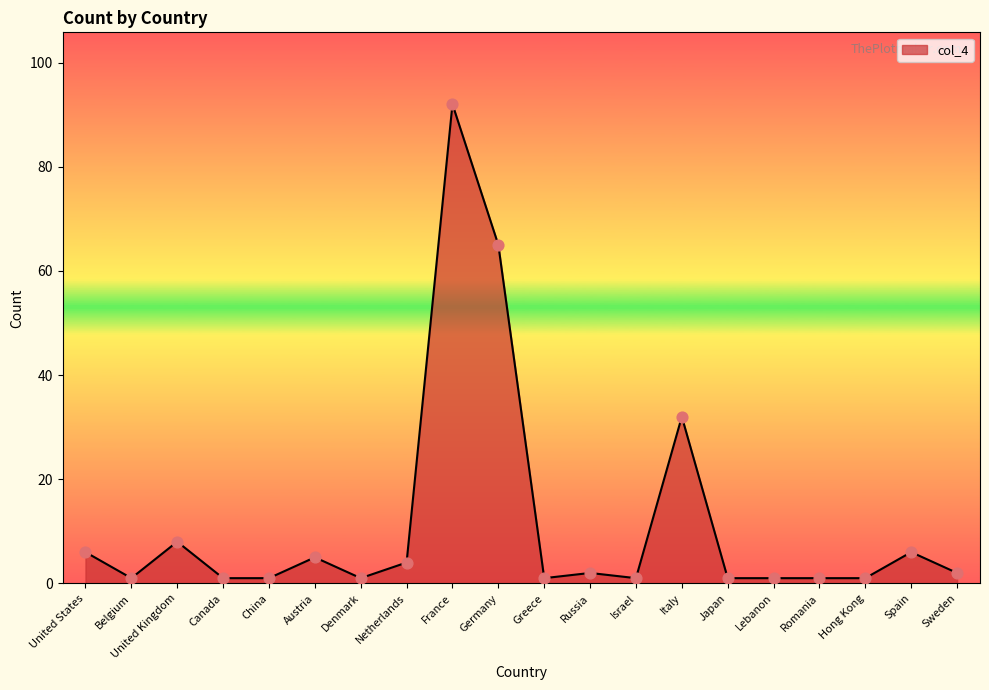

What is the change in value from France to Lebanon?

-91